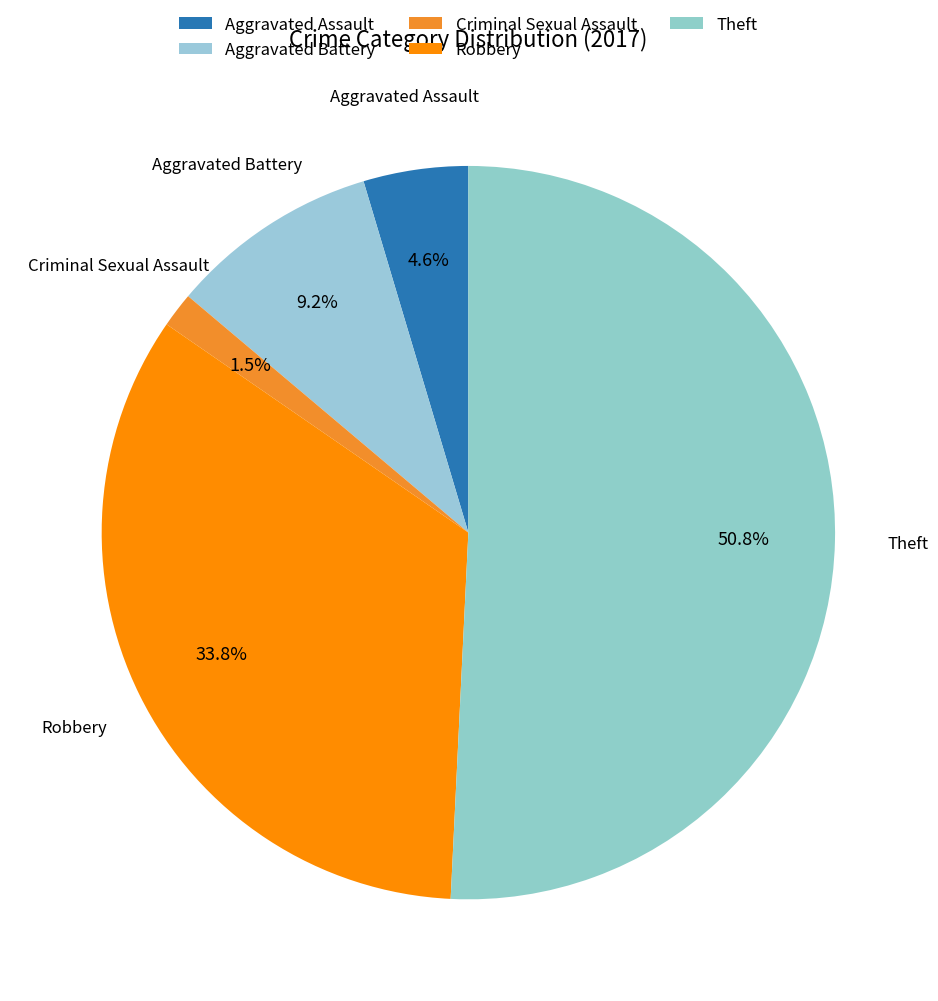

Do Theft and Aggravated Assault together represent more than half of the pie?

Yes